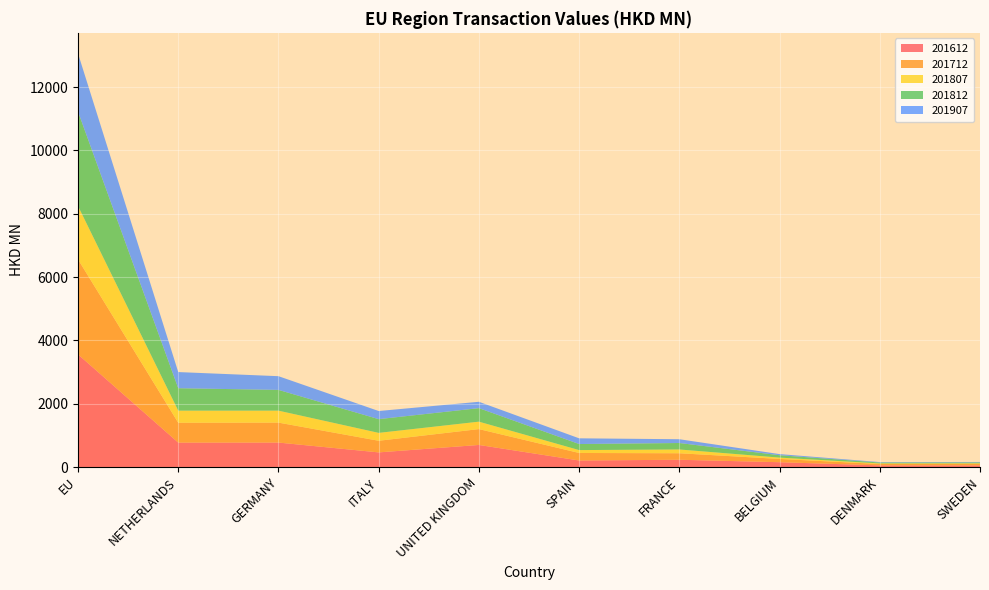

Reading right to left, list all the values displayed in this chart.

201612: 50.7	51.6	152.1	229.5	206.2	697.0	462.0	772.4	771.1	3556.5
201712: 48.1	44.1	103.2	205.2	237.2	500.5	367.2	629.8	626.5	2999.2
201807: 18.3	17.7	41.9	119.3	91.4	234.9	249.1	377.9	382.3	1685.7
201812: 28.7	28.9	75.1	204.0	191.1	426.9	433.6	655.4	708.1	2979.1
201907: 13.7	13.7	35.3	119.4	180.4	200.7	256.4	433.0	510.2	1836.9